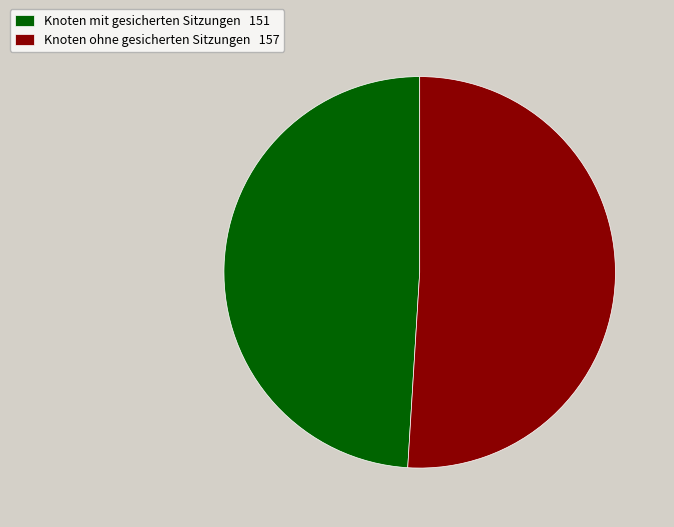

The Knoten mit gesicherten Sitzungen 151 slice represents 43% of the pie. True or false?

False